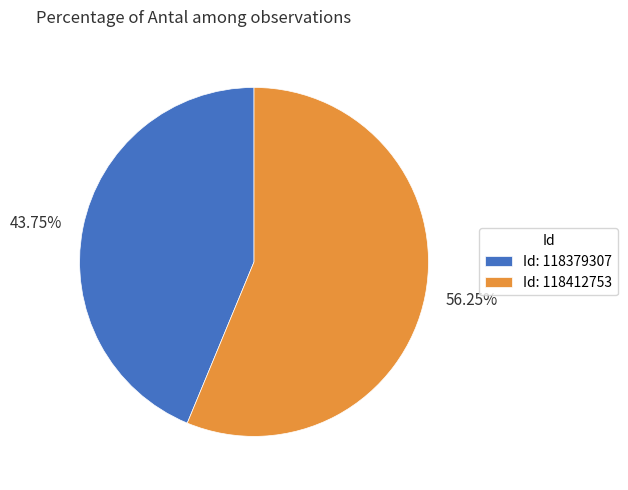

Between 56.25% and 43.75%, which is larger?

56.25%